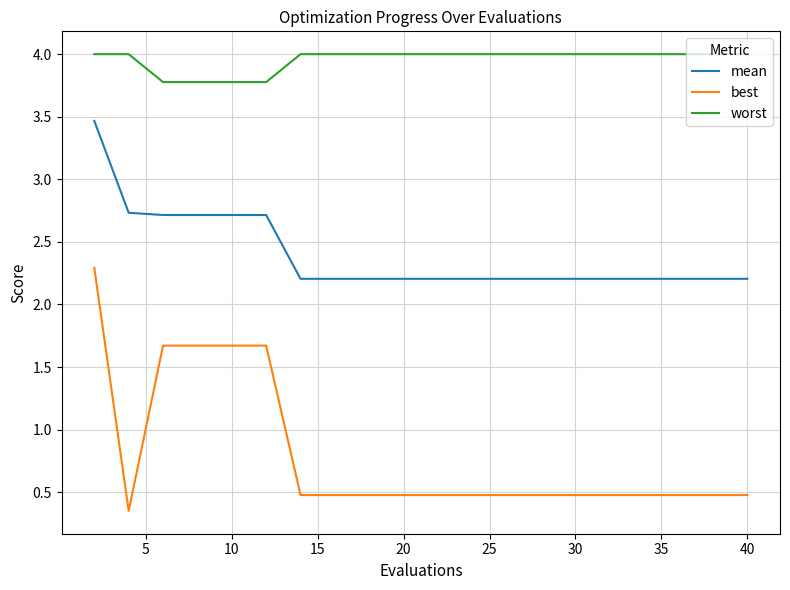

True or false: mean and best cross at least once.

False